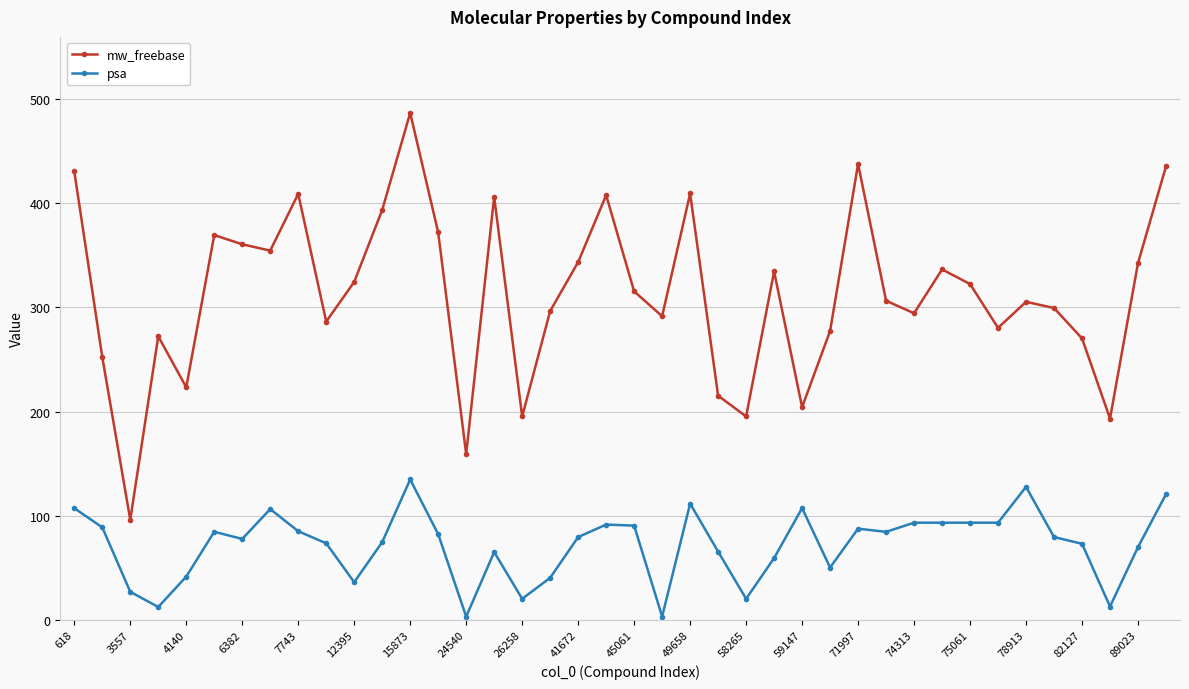

How many categories are shown in the chart?

40